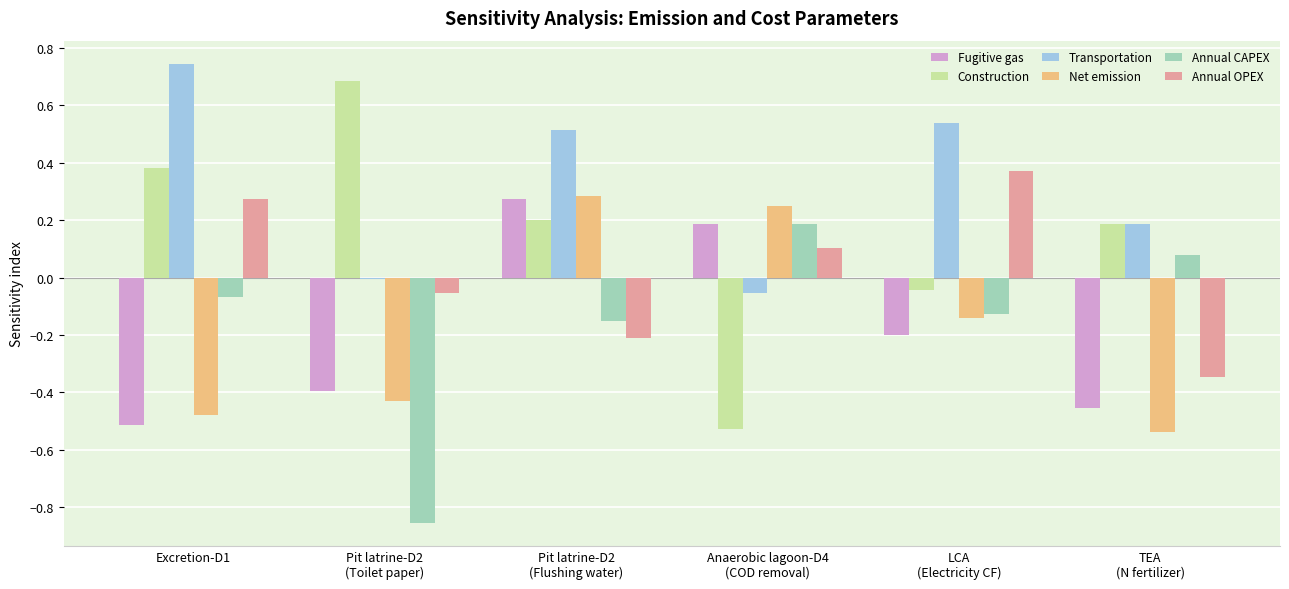

At which category does the chart reach its peak across all series?

Excretion-D1